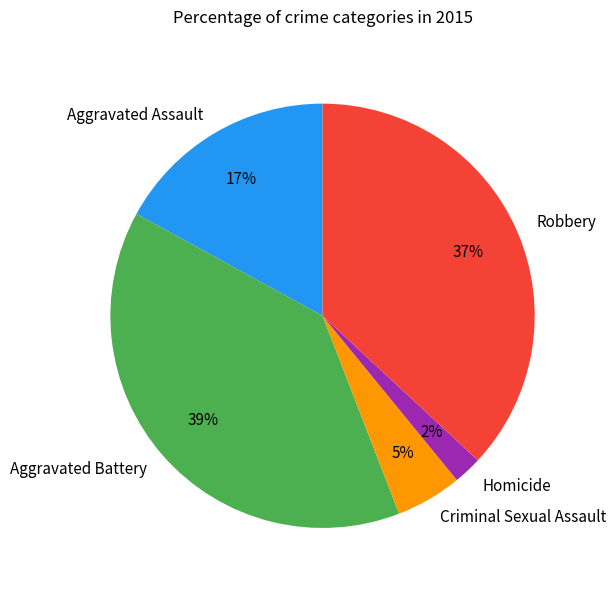

To the nearest percent, what percentage of the pie is Robbery?

37%